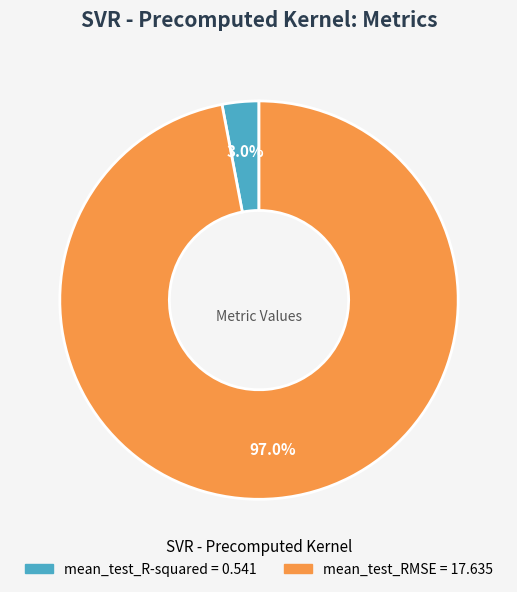

Count the number of slices in the pie.

2